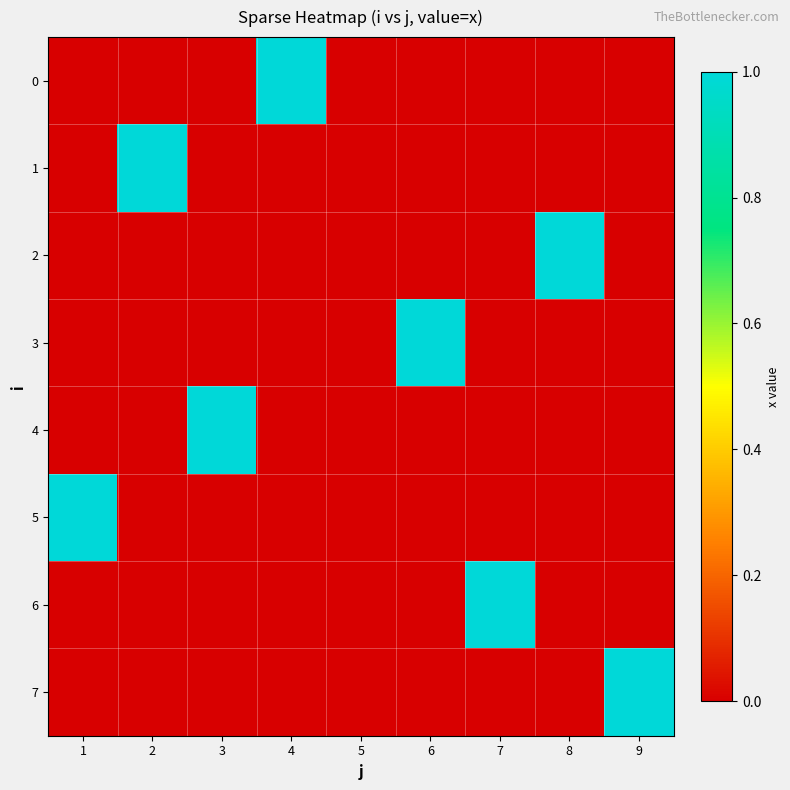

What is the difference between the highest and lowest values at 3?

1